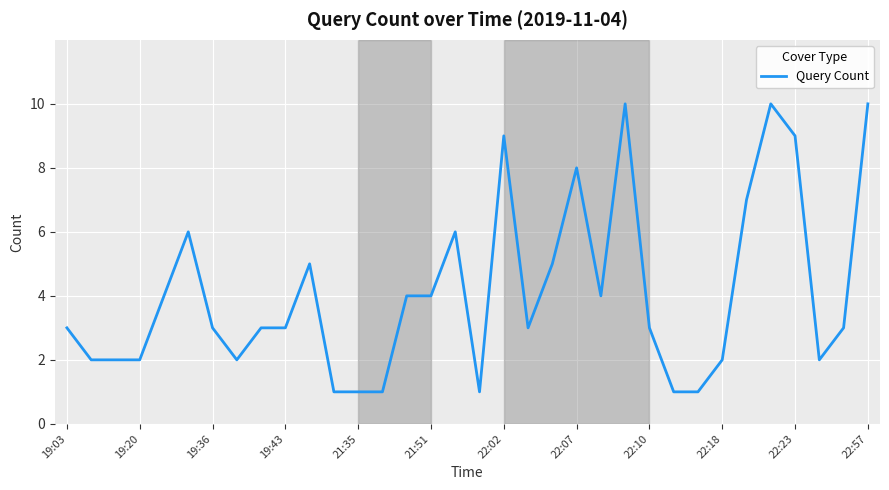

Reading left to right, transcribe all the data shown in this chart.

3	2	2	2	4	6	3	2	3	3	5	1	1	1	4	4	6	1	9	3	5	8	4	10	3	1	1	2	7	10	9	2	3	10